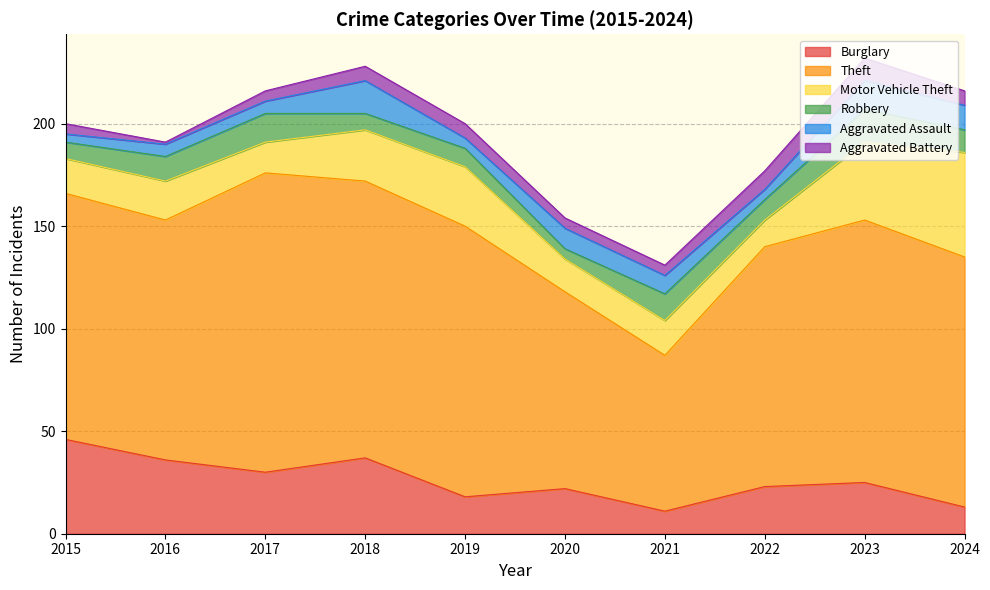

Where is the first local maximum for Aggravated Assault?

2018